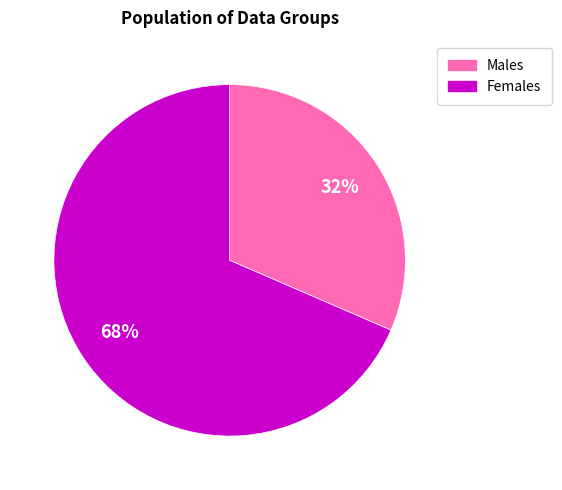

Does any single category account for the majority?

Yes